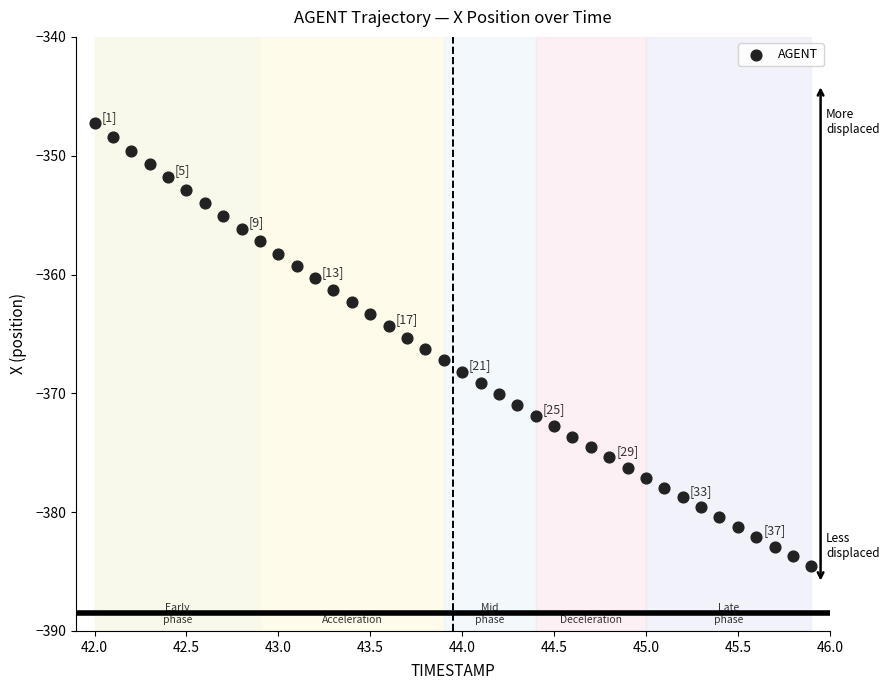

What is the range of Y values (max minus min)?

37.3